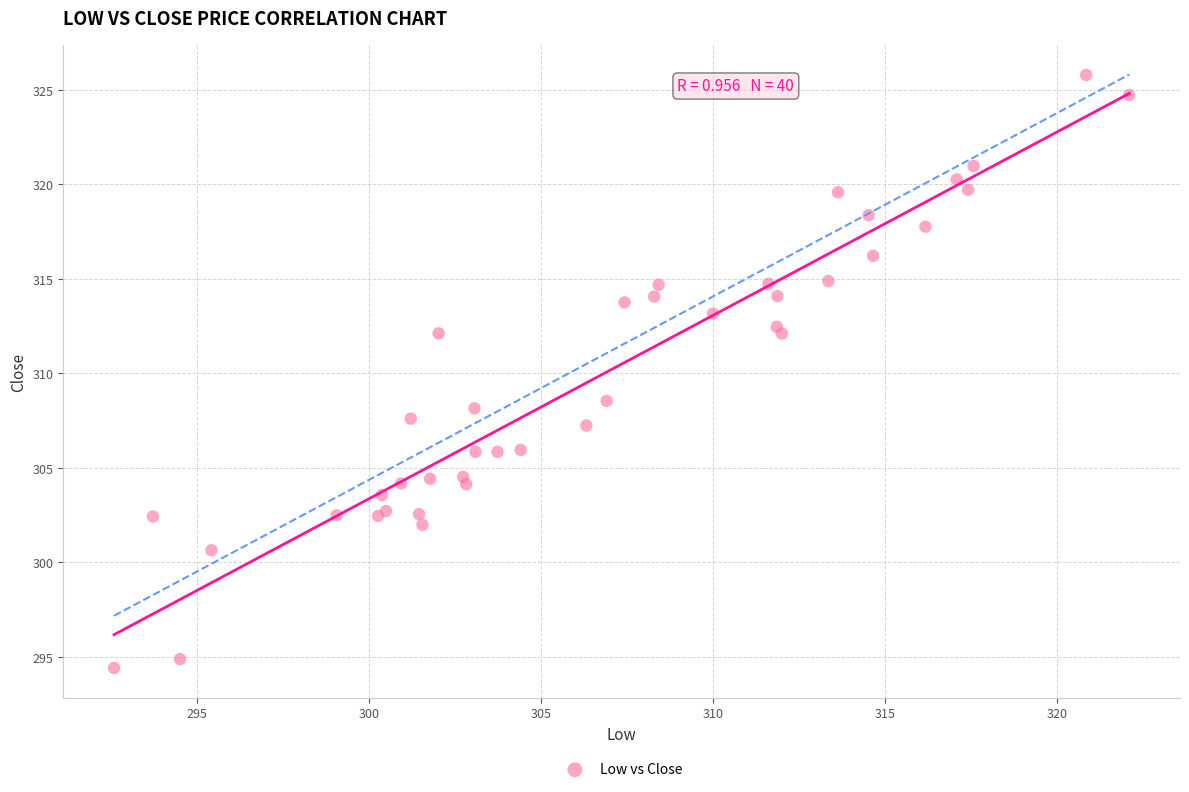

What Y value in the scatter plot is closest to 310?

308.5